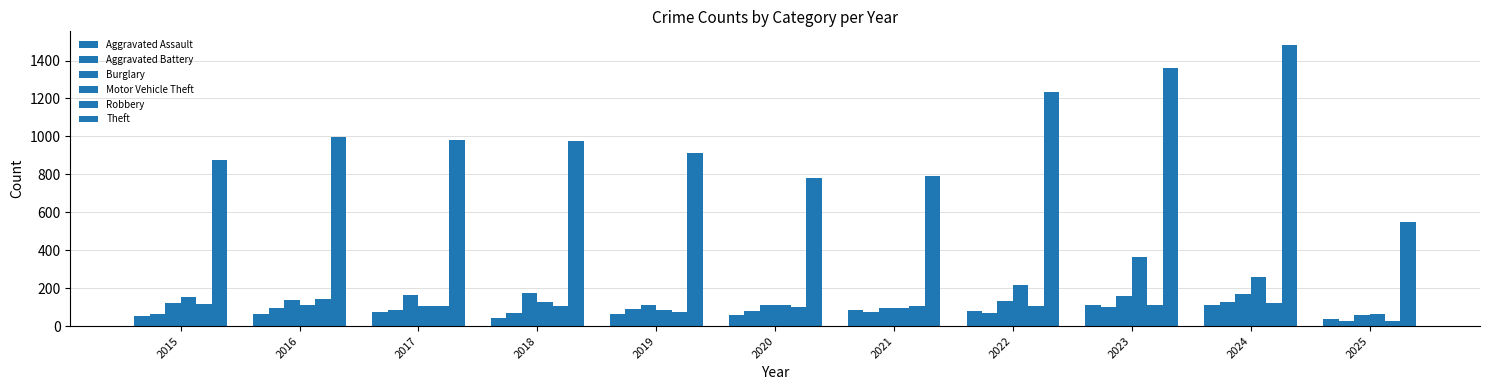

How many data points in Aggravated Assault are less than 66?

5